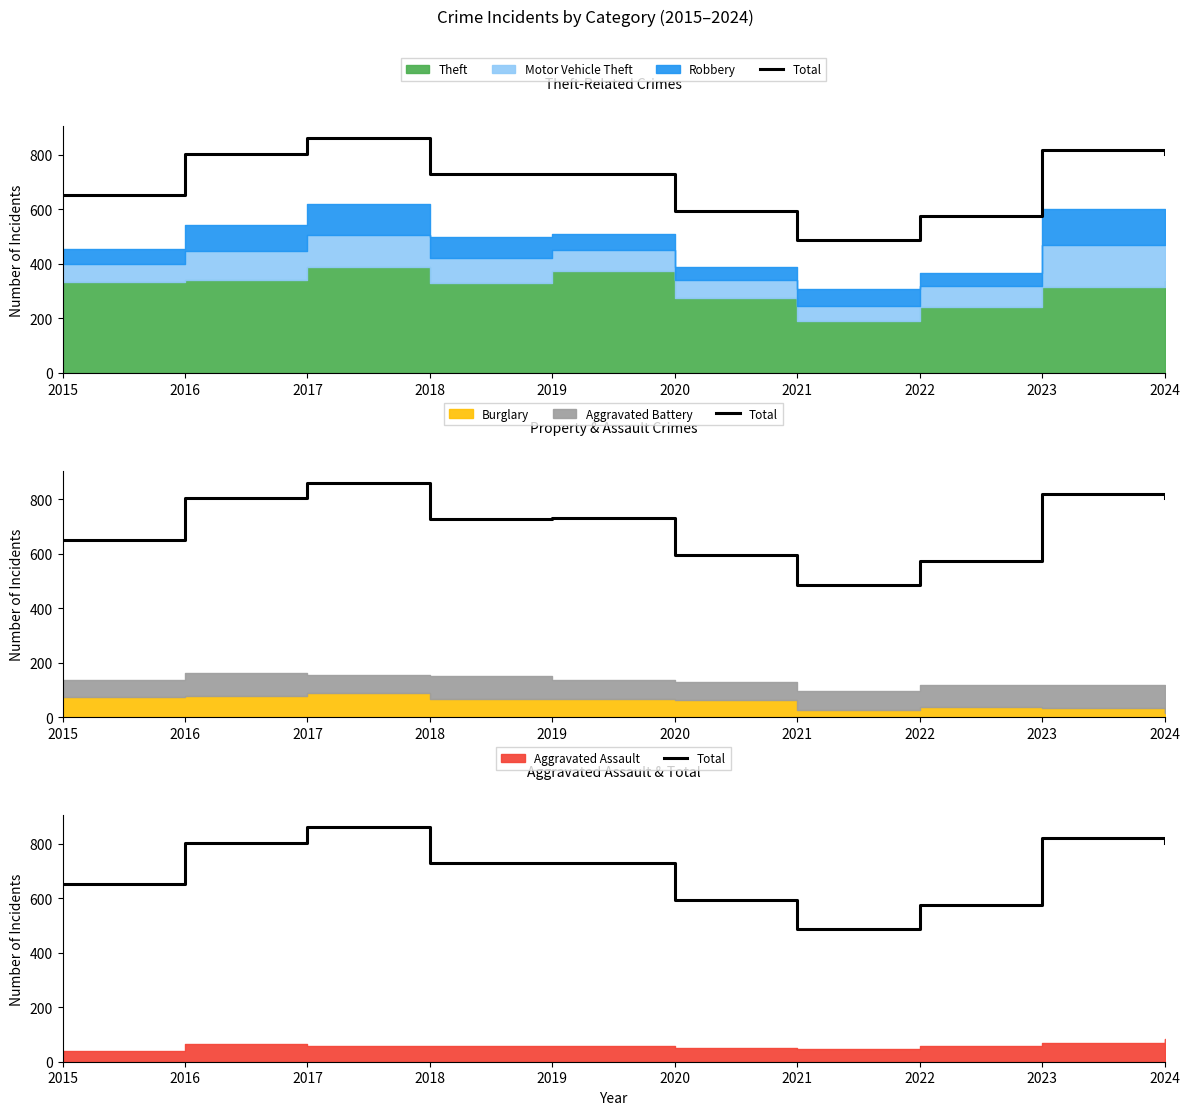

True or false: there are more than 1 points higher than both neighbors.

True